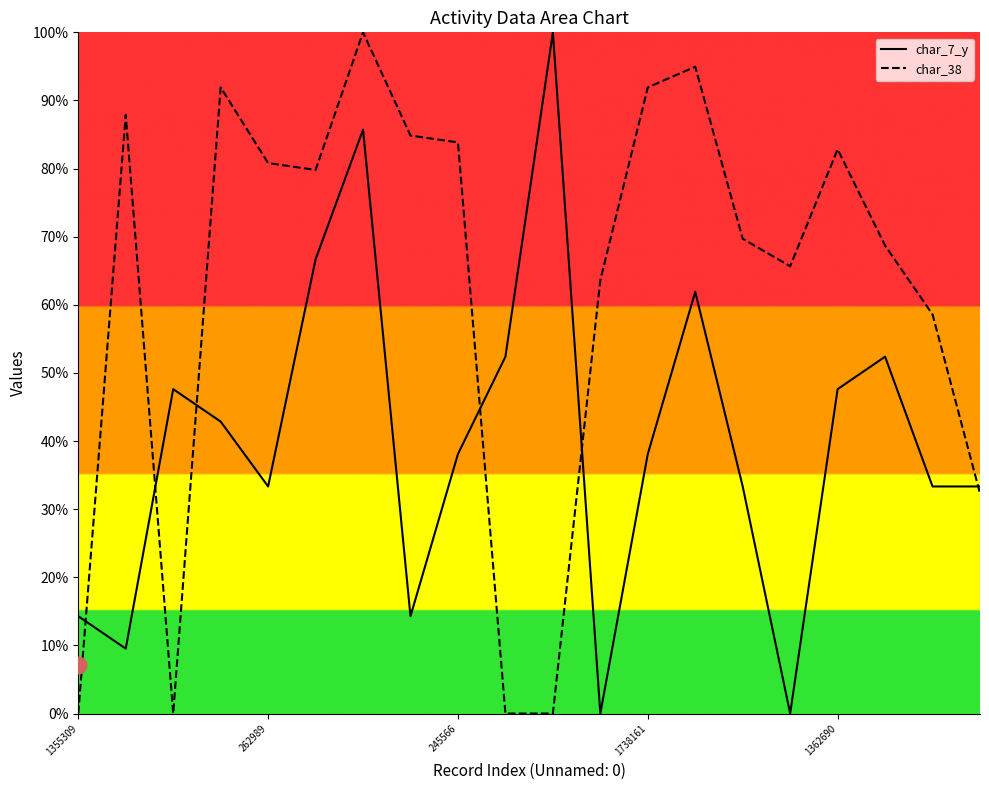

What is the difference between the highest and lowest values at 14?

0.4